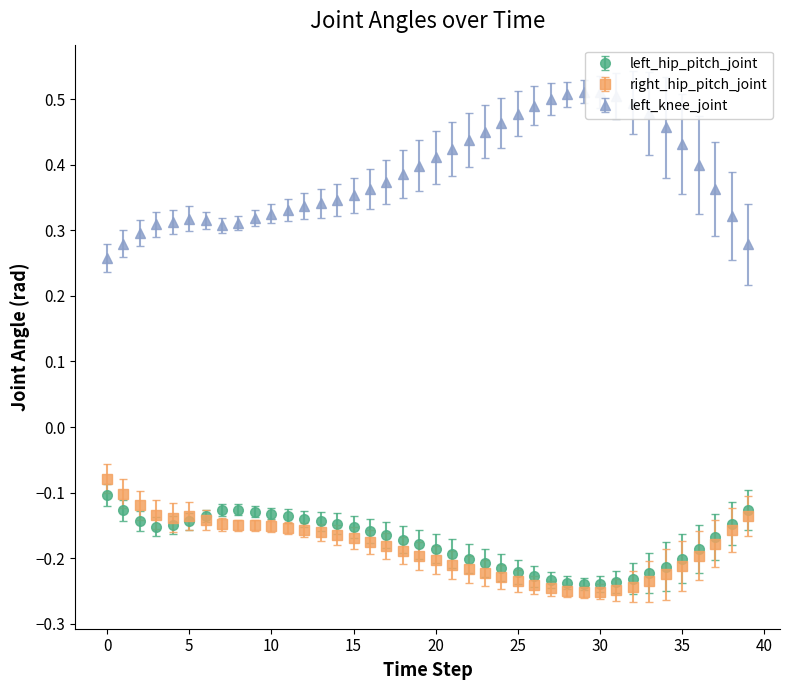

What are all the series names shown in the legend?

left_hip_pitch_joint, right_hip_pitch_joint, left_knee_joint